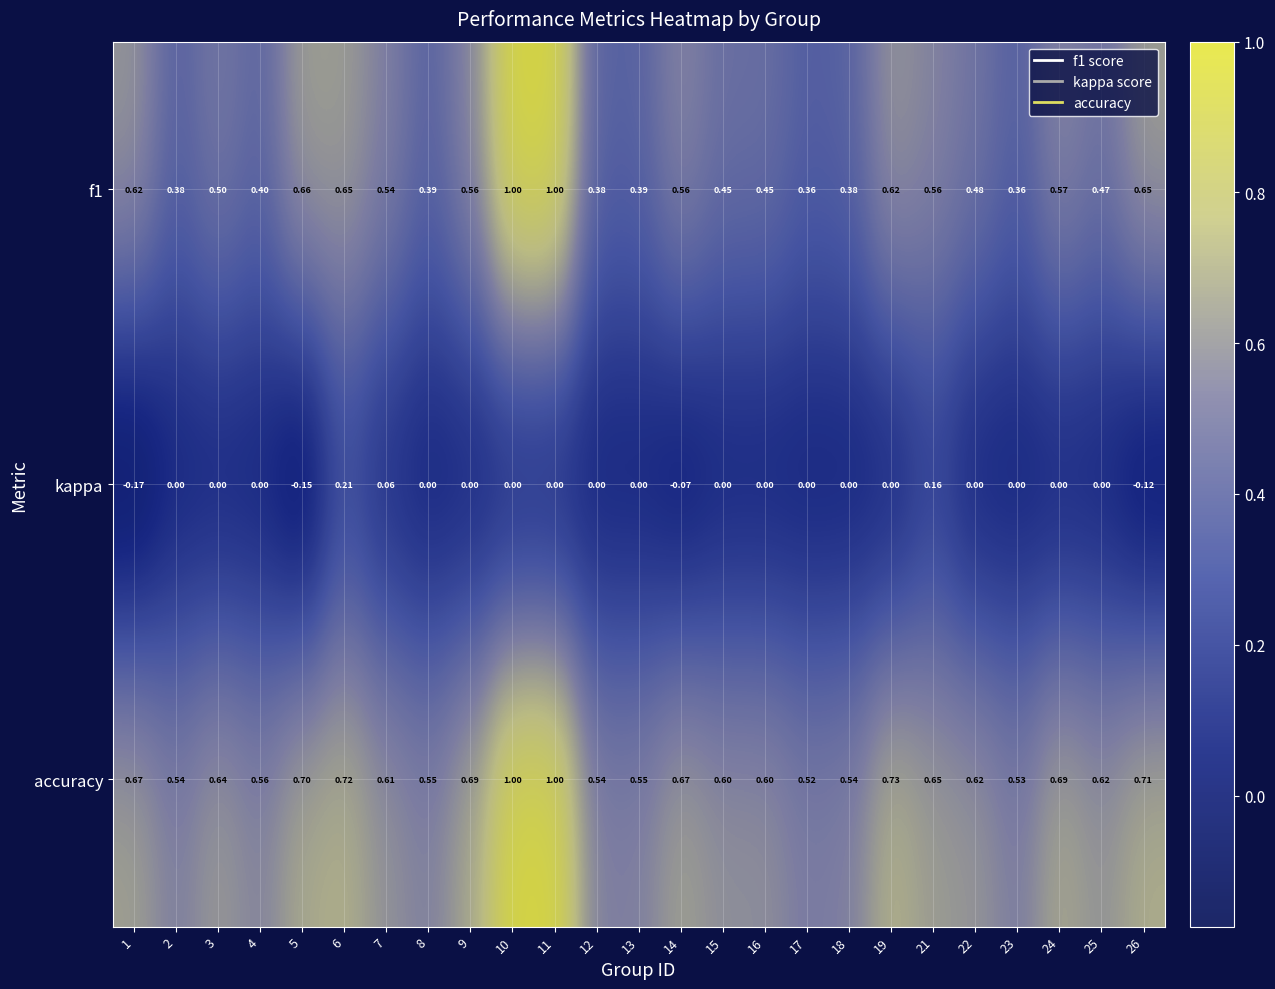

List the series in order of their overall mean, lowest first.

kappa, f1, accuracy